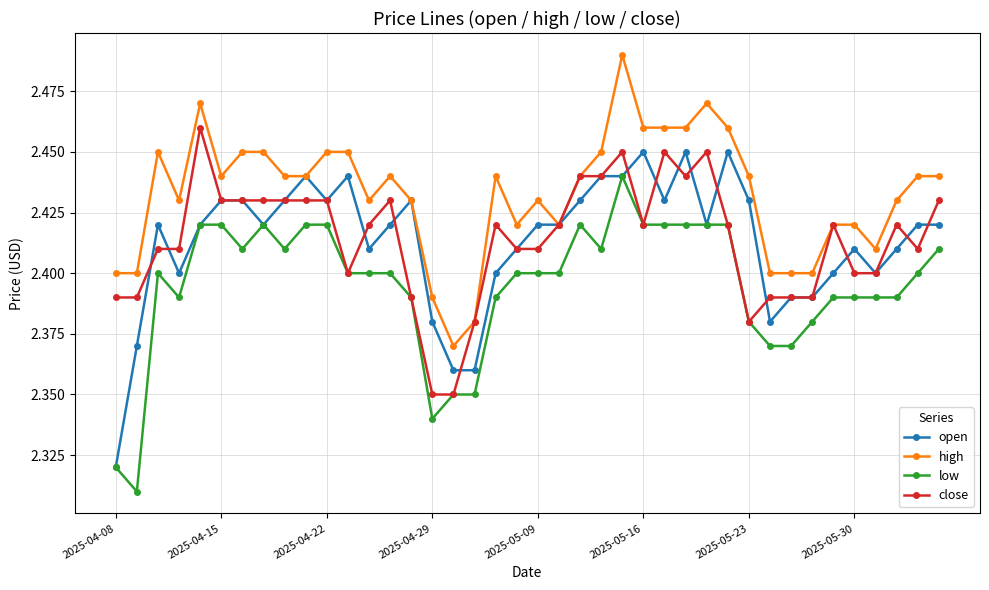

True or false: open has more than 1 interior local peaks.

True